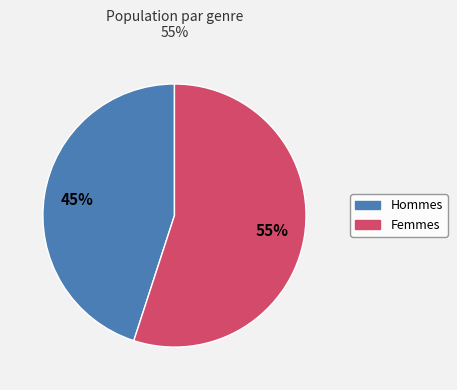

Is there a majority slice in this chart?

Yes